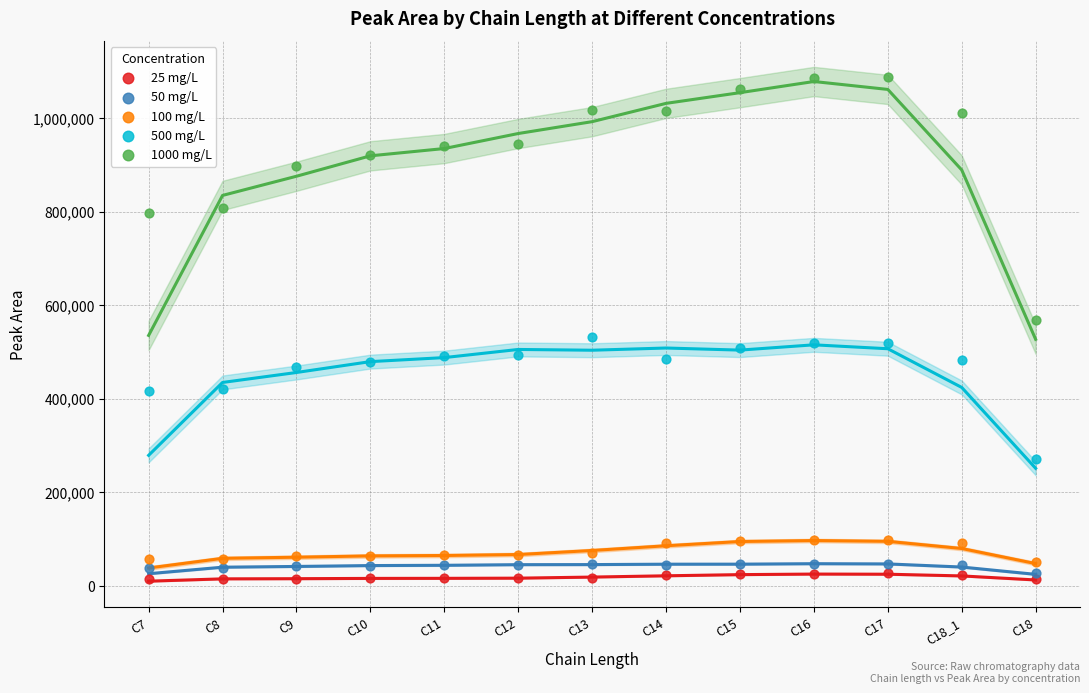

Across all data points, what is the range of Y values (max minus min)?

1074557